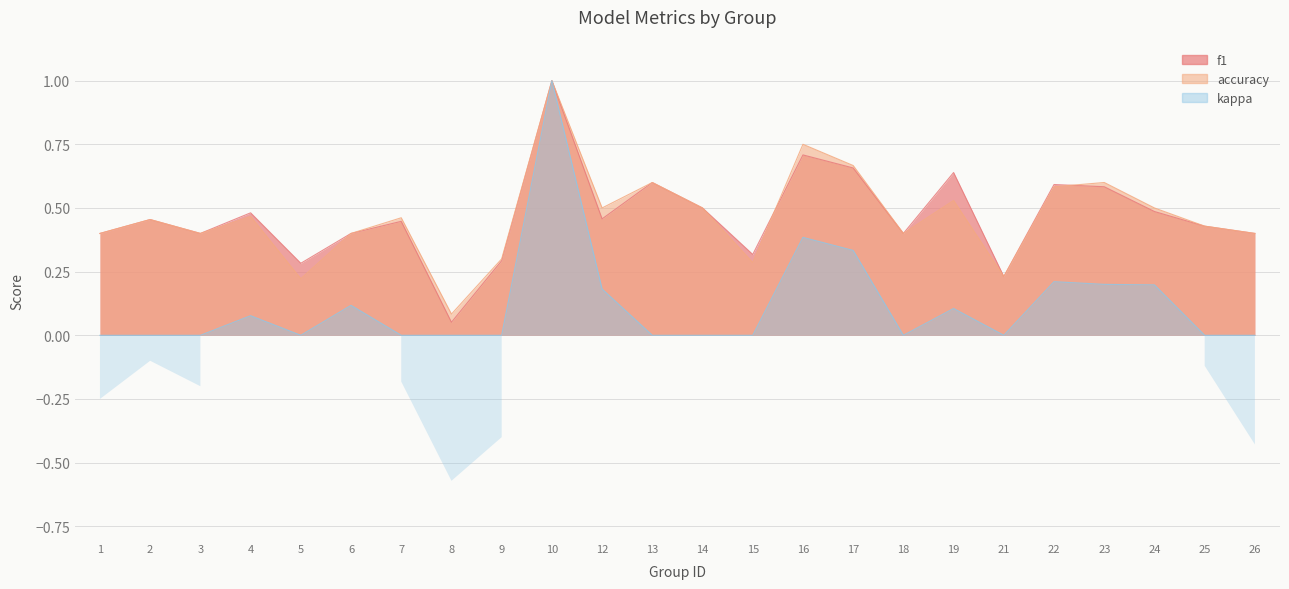

Rank the series by their maximum value, from lowest to highest.

f1, accuracy